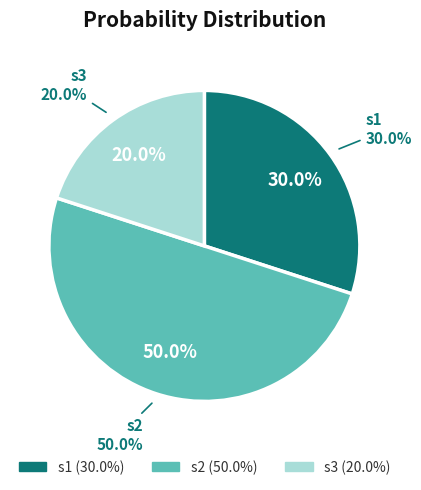

To the nearest percent, what portion does s3 represent?

20%